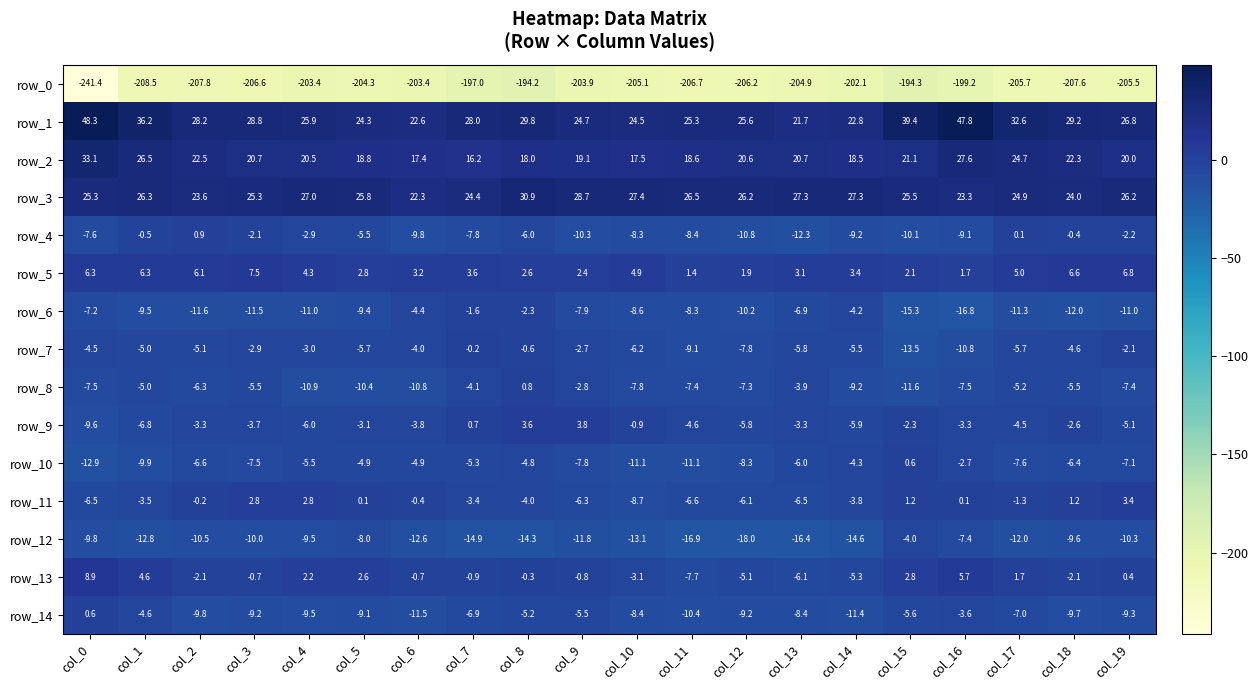

What is the approximate value of row_13 at col_17?

1.7